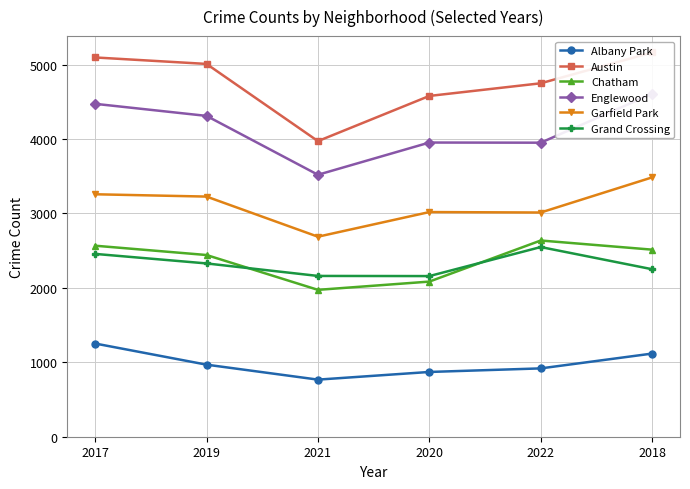

Is it true that Chatham equals 621 at 2022?

False